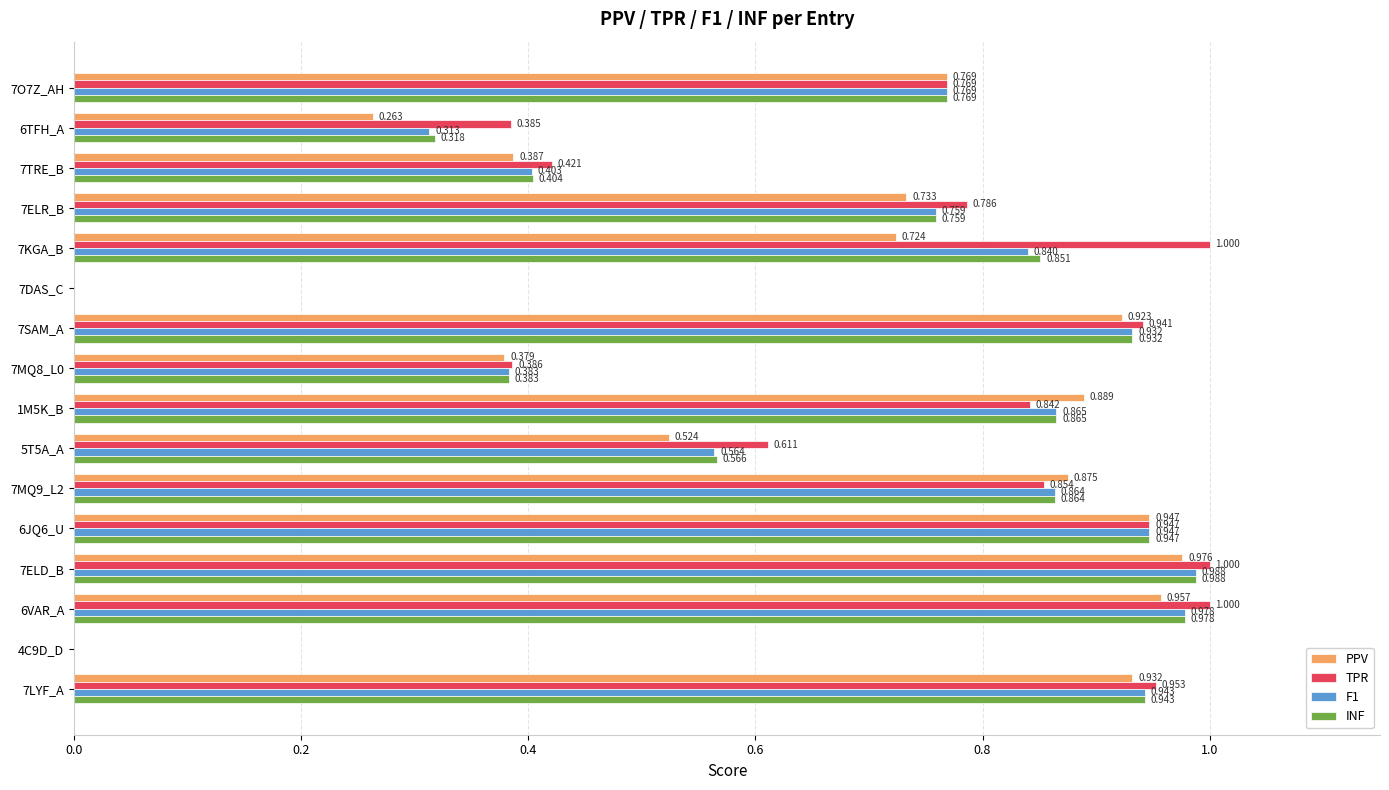

Is the value of TPR at 7MQ8_L0 greater than the value of PPV at 7LYF_A?

No